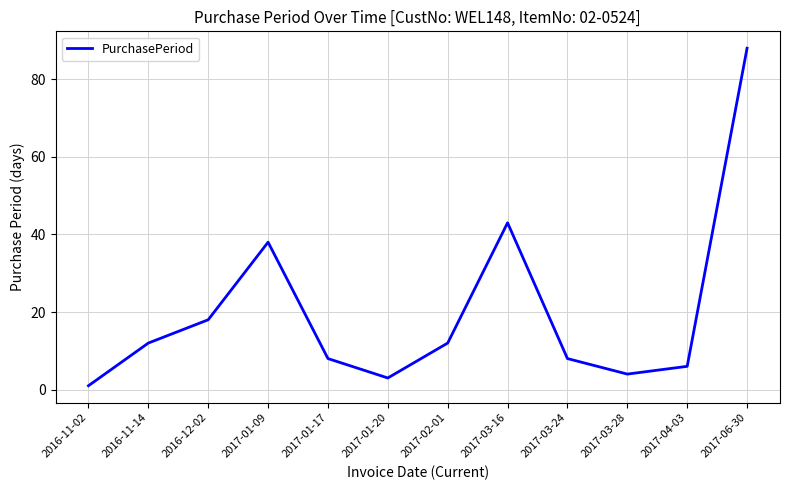

Which category has the highest value across all series?

2017-06-30